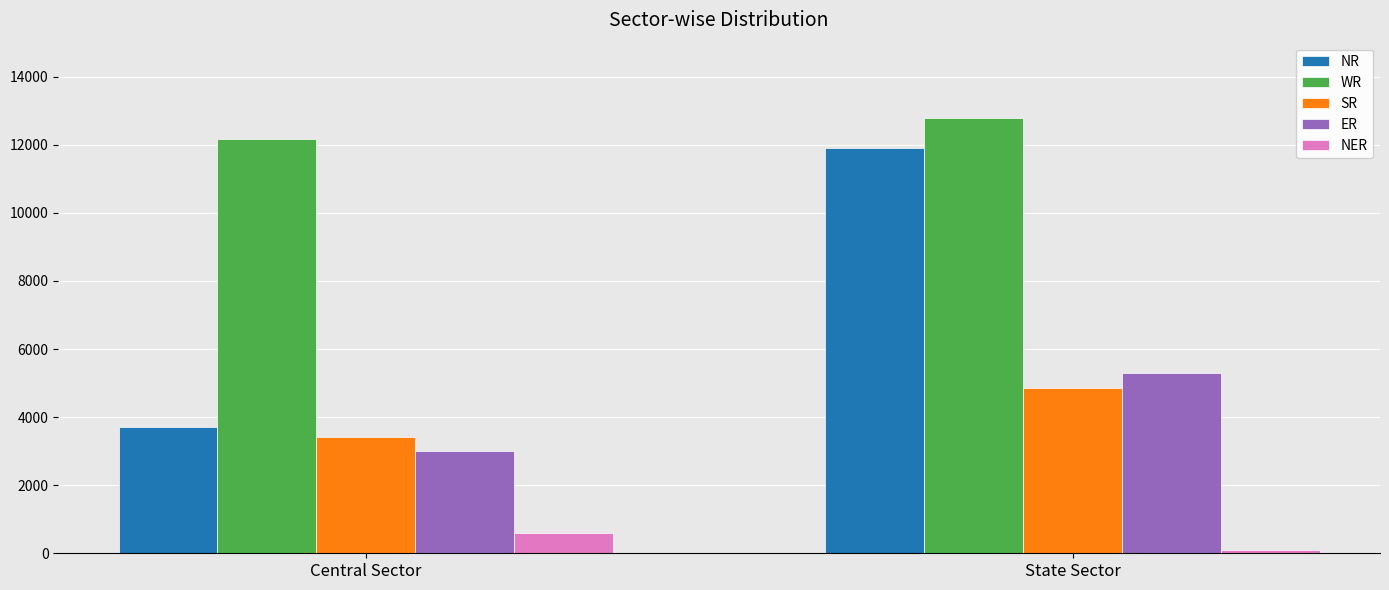

Reading left to right, what are all the values shown in this chart?

NR: 3712	11915
WR: 12179	12801
SR: 3420	4842
ER: 2995	5309
NER: 589	110